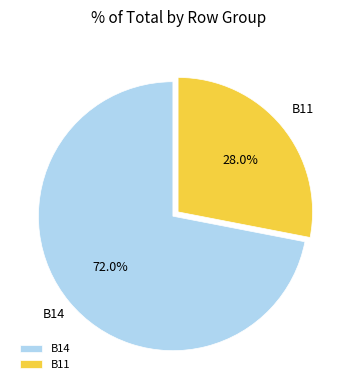

Which slice is the smallest?

B11